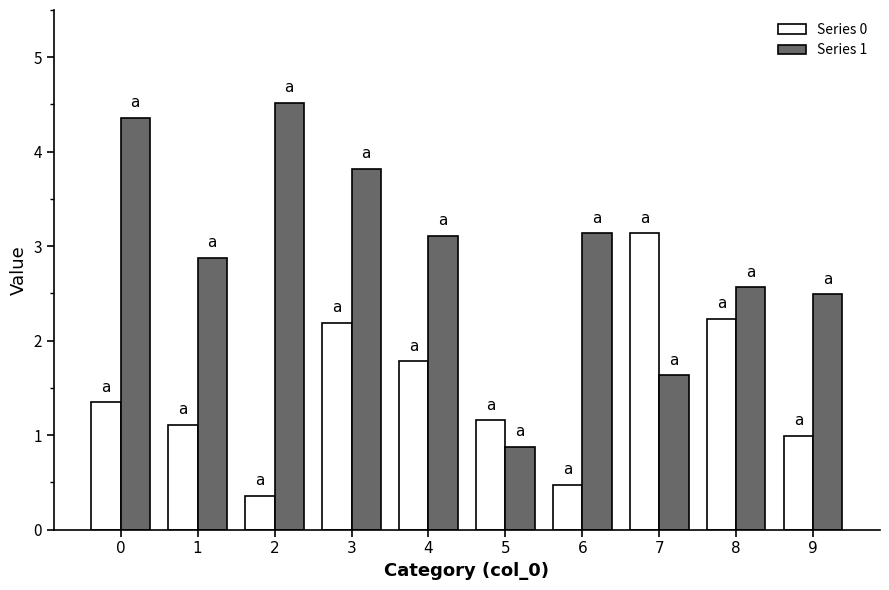

What is the highest value of the Series 0 series?

3.1